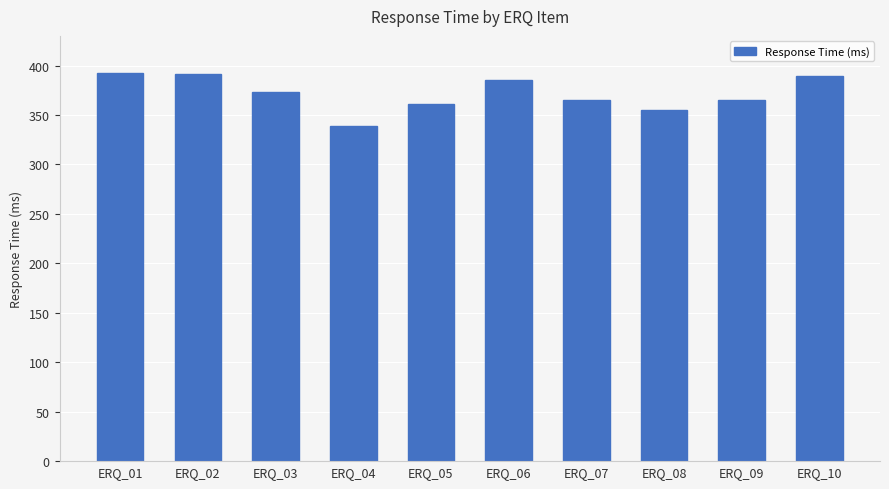

How many bars are there in total?

10